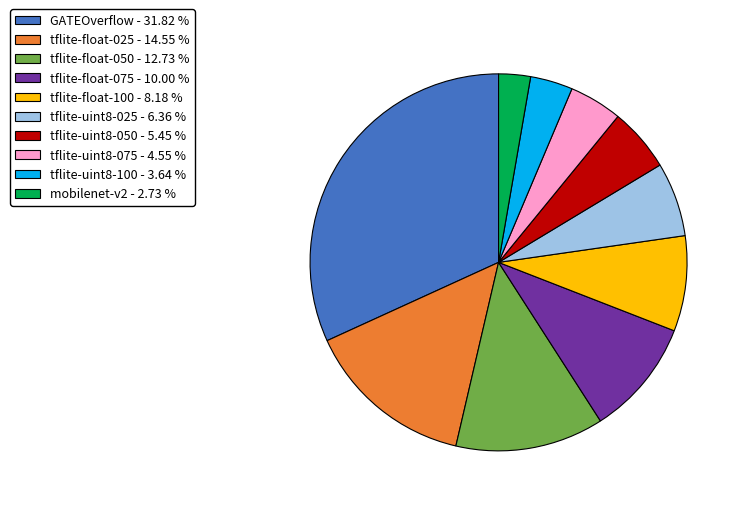

Does any single category account for the majority?

No